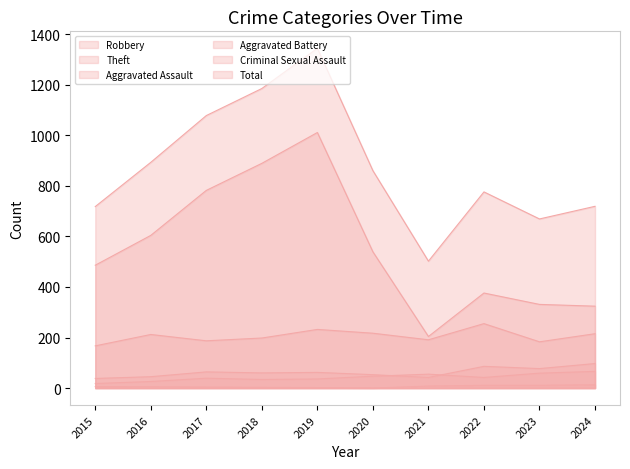

Which label corresponds to the largest value in the chart?

2019